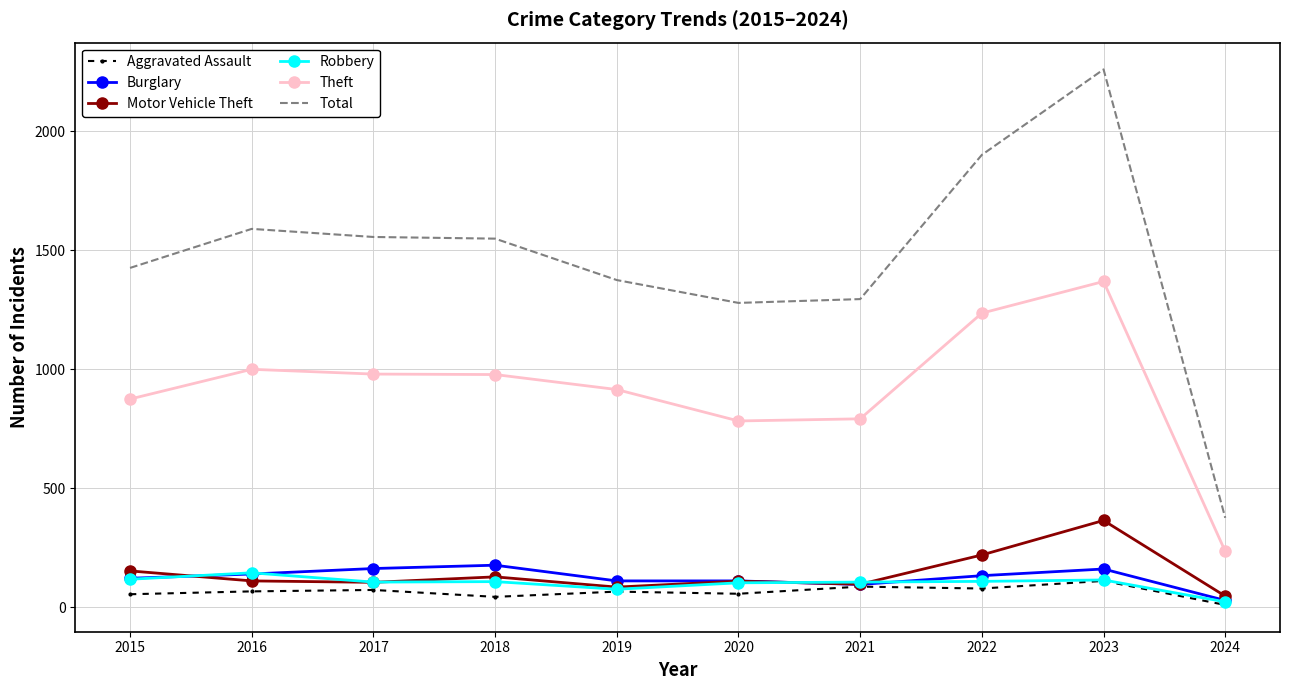

Read the Aggravated Assault value at 2015, to the nearest 5.

55